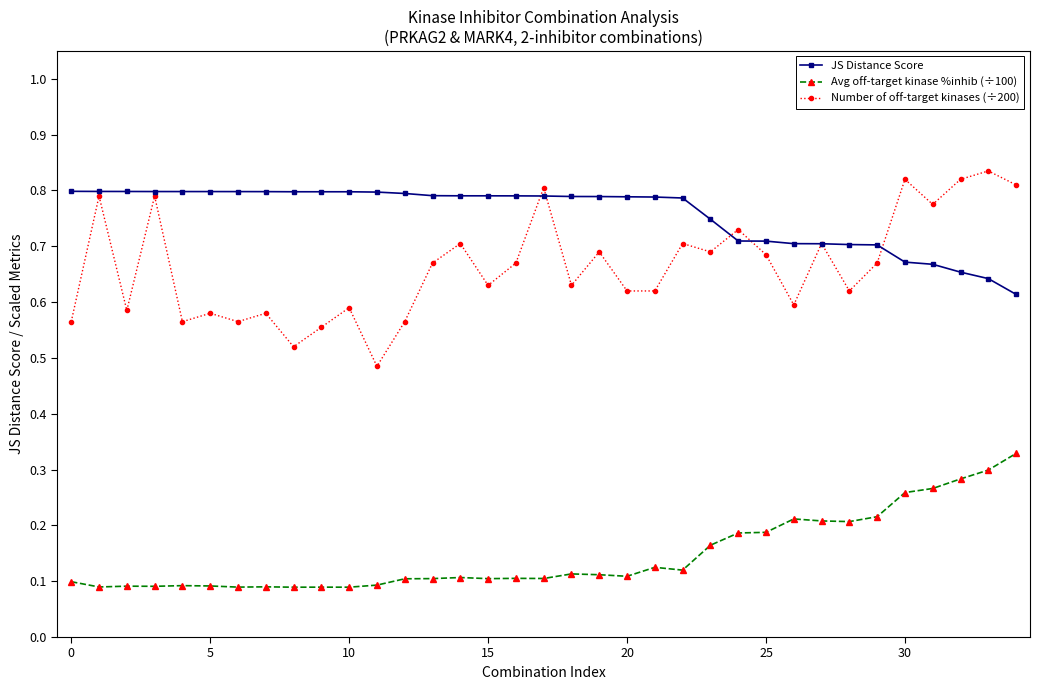

List the series in order of their overall mean, lowest first.

Avg off-target kinase %inhib (÷100), Number of off-target kinases (÷200), JS Distance Score